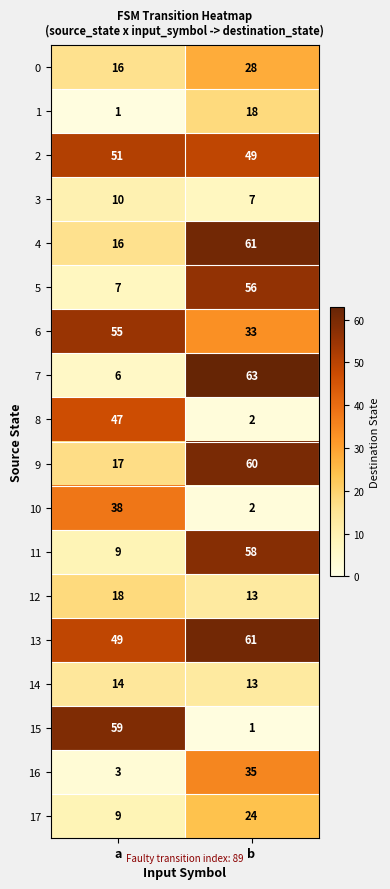

At which label is 13 closest to 55?

a